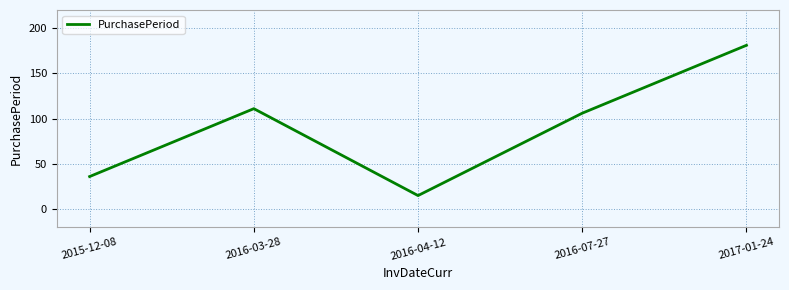

What is the greatest value displayed?

181